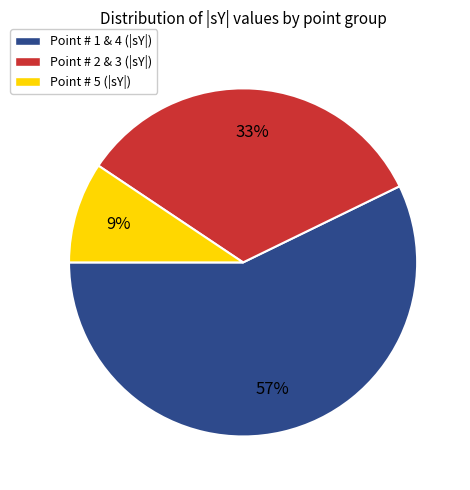

How many segments does this pie chart have?

3